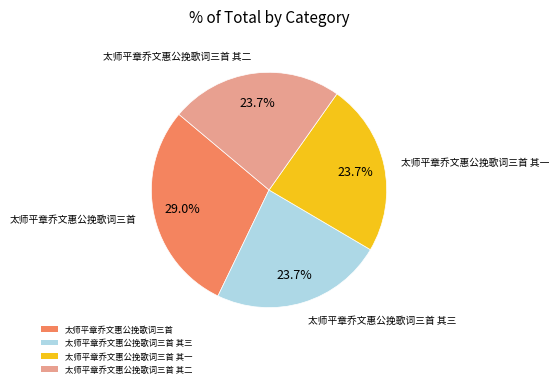

True or false: 太师平章乔文惠公挽歌词三首 accounts for 29% of the total.

True